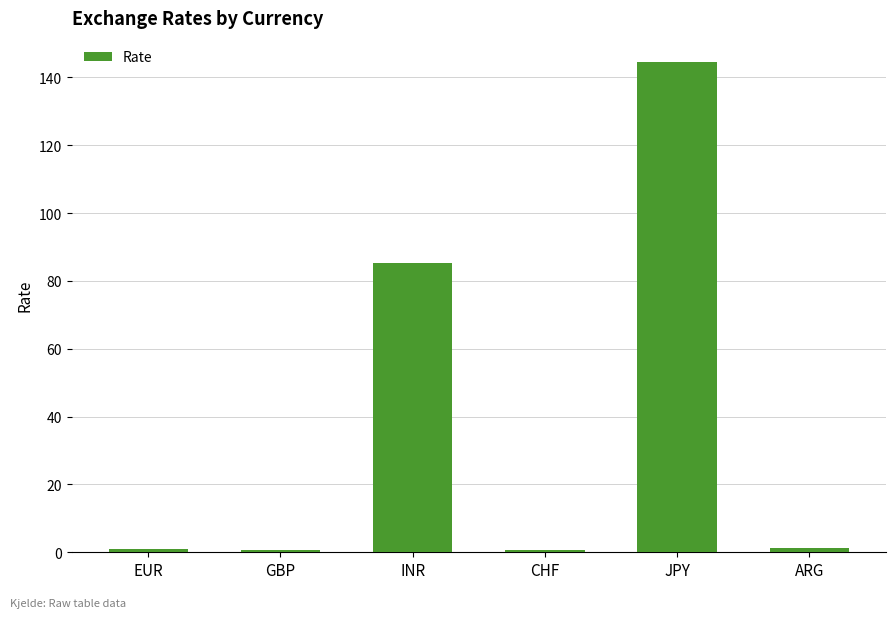

At which category does the chart reach its peak across all series?

JPY